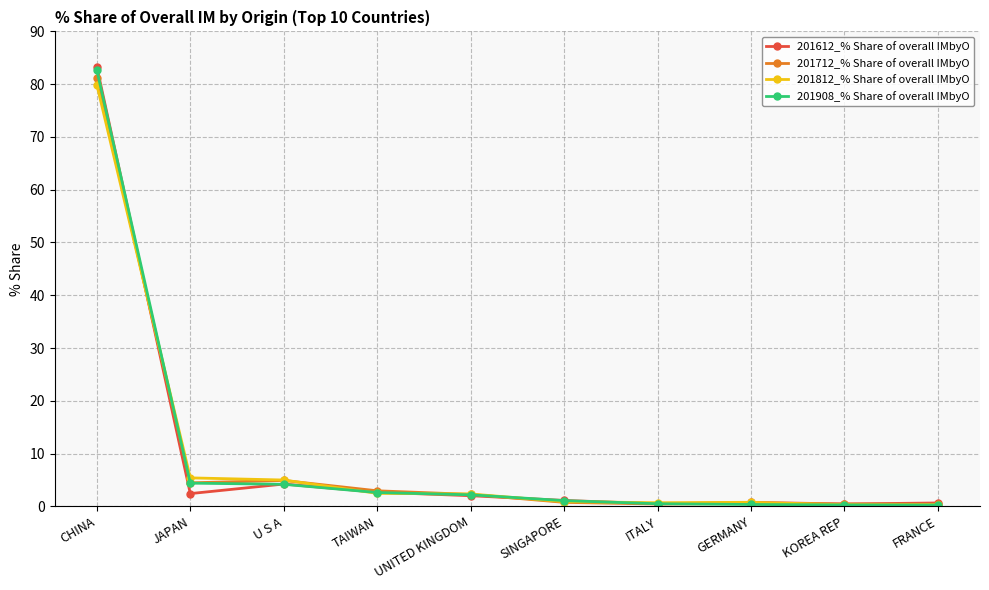

Which series has the largest range (max minus min)?

201612_% Share of overall IMbyO